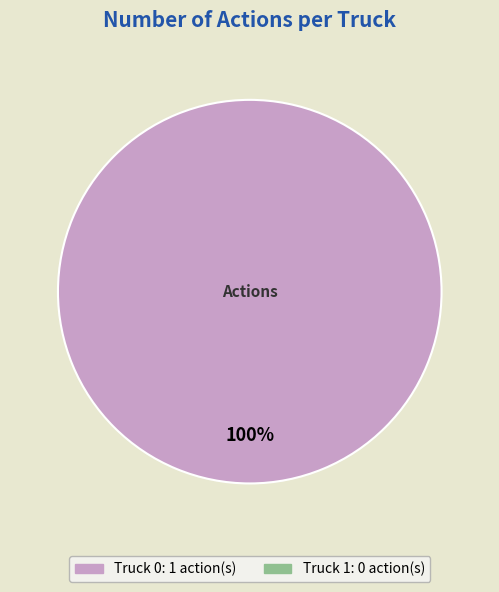

Does any single category account for the majority?

Yes